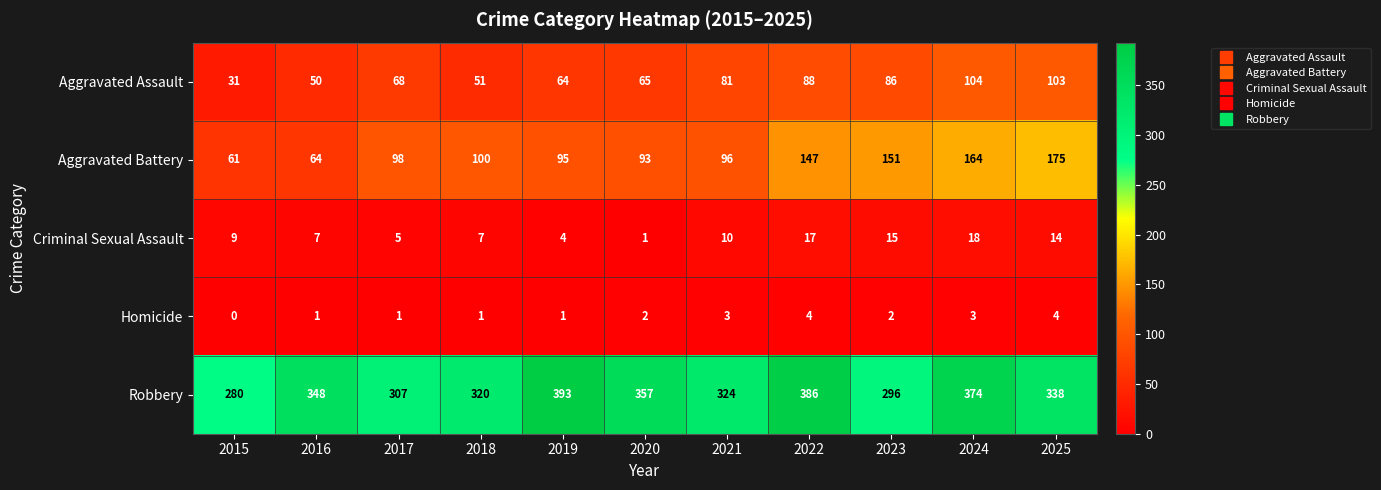

What is the average value of the Criminal Sexual Assault series?

10